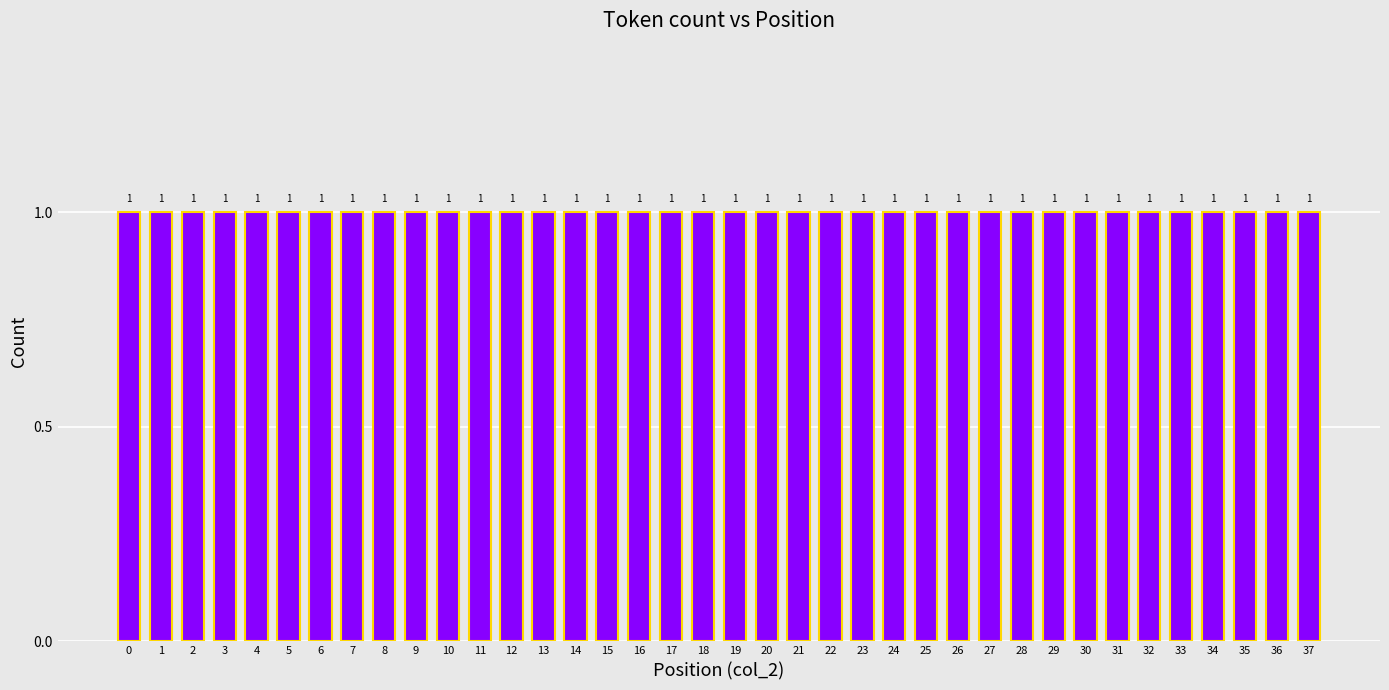

Does the chart contain stacked bars?

No